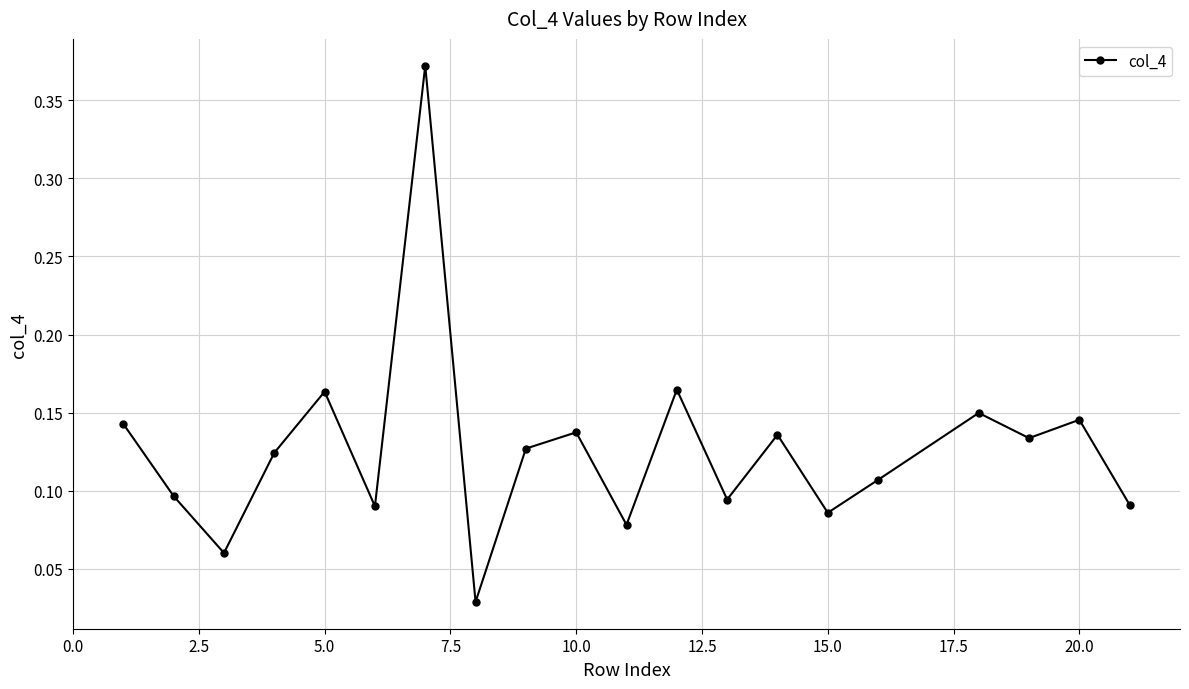

True or false: there are more than 1 points higher than both neighbors.

True